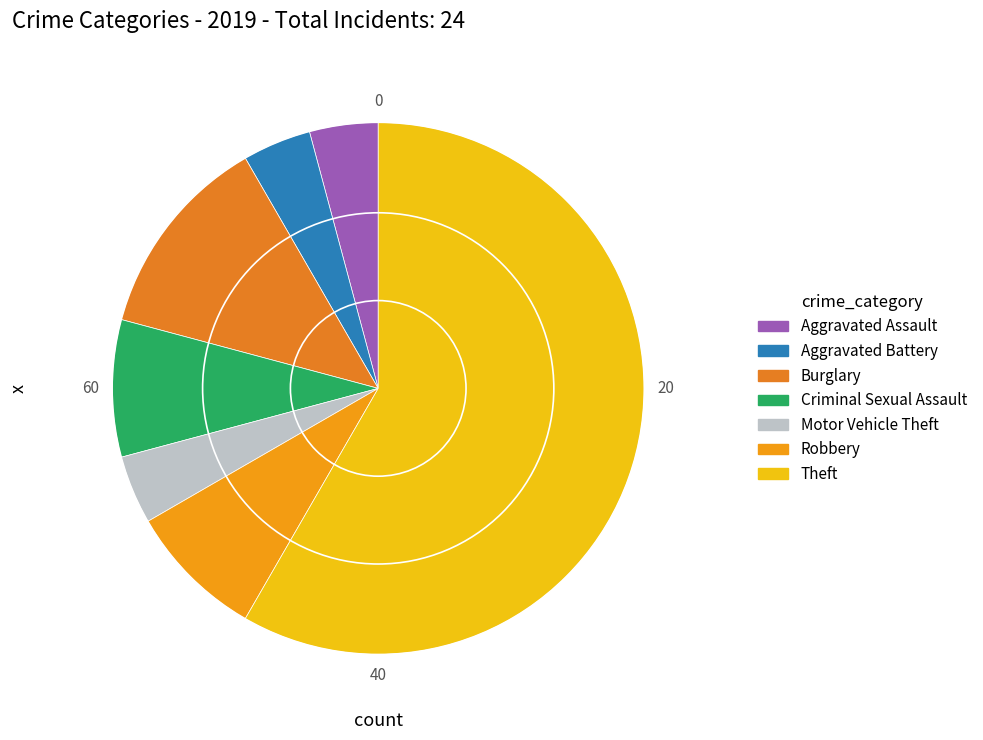

How many segments does this pie chart have?

7